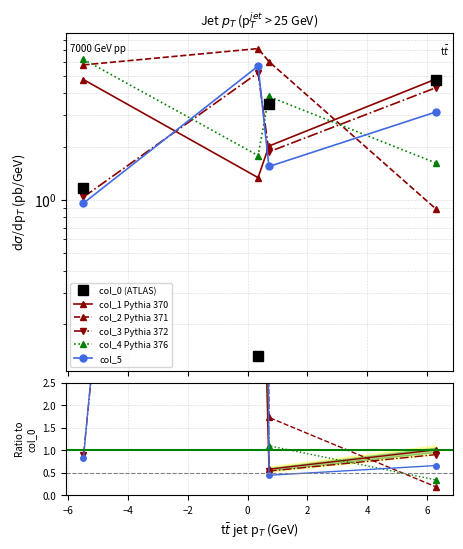

Is it true that col_5 equals 73.3 at −6?

False